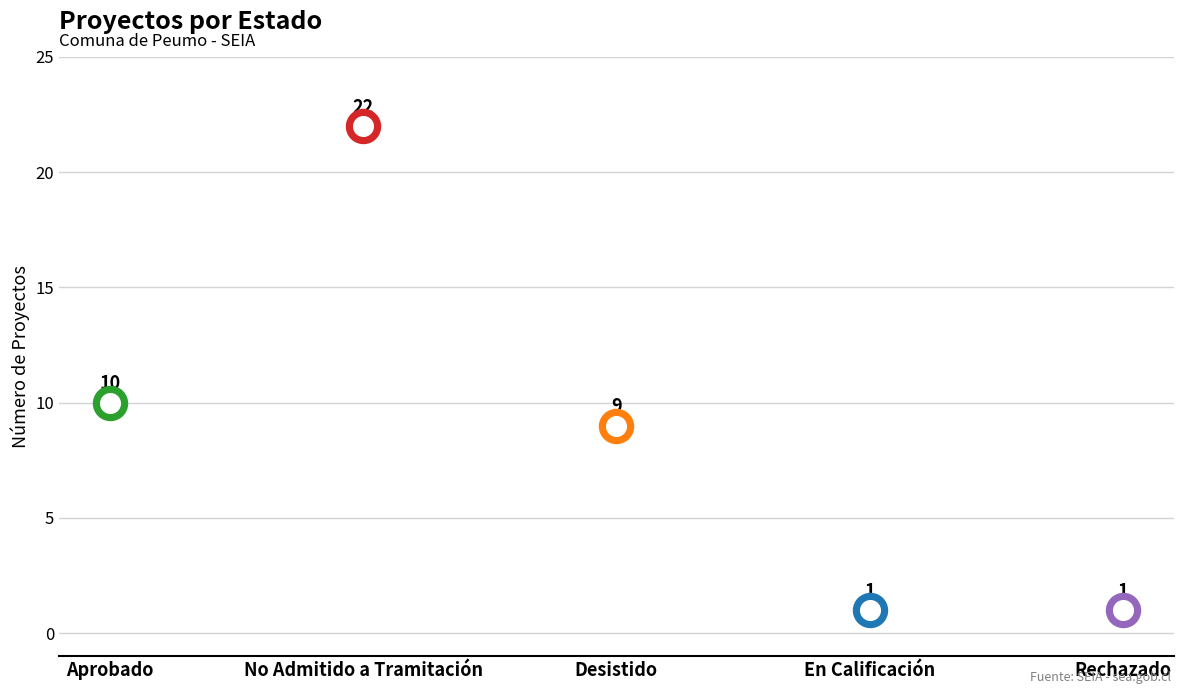

Which has a higher value, Aprobado or Desistido?

Aprobado